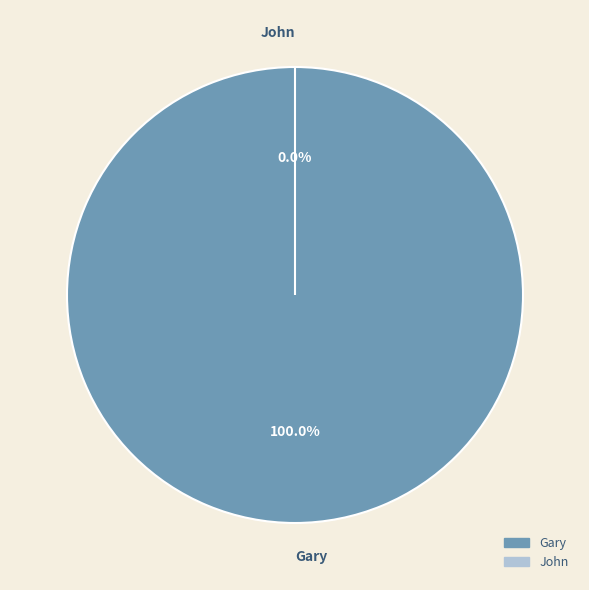

Is Gary the majority of the pie?

Yes